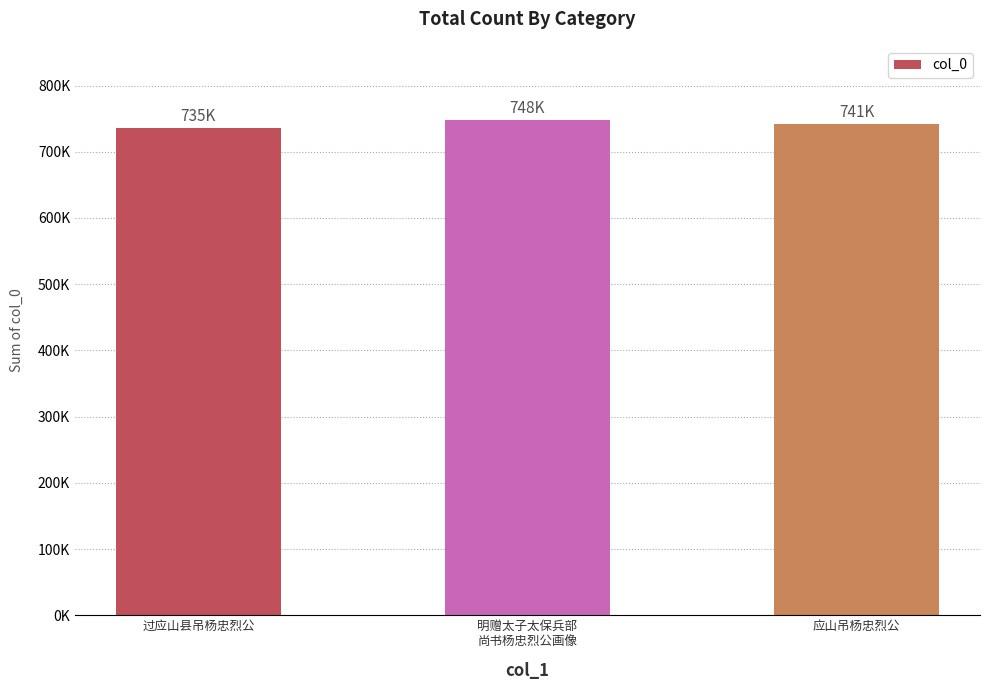

Does the chart contain any negative values?

No